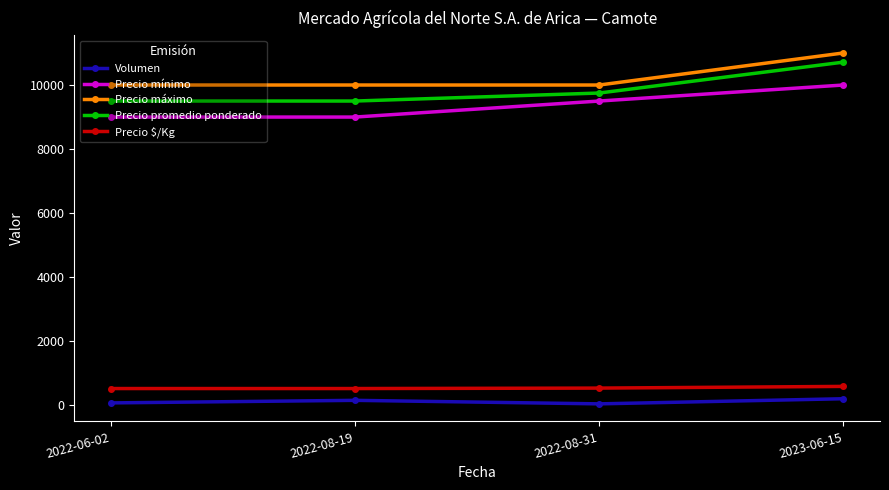

True or false: Precio máximo and Volumen cross at least once.

False